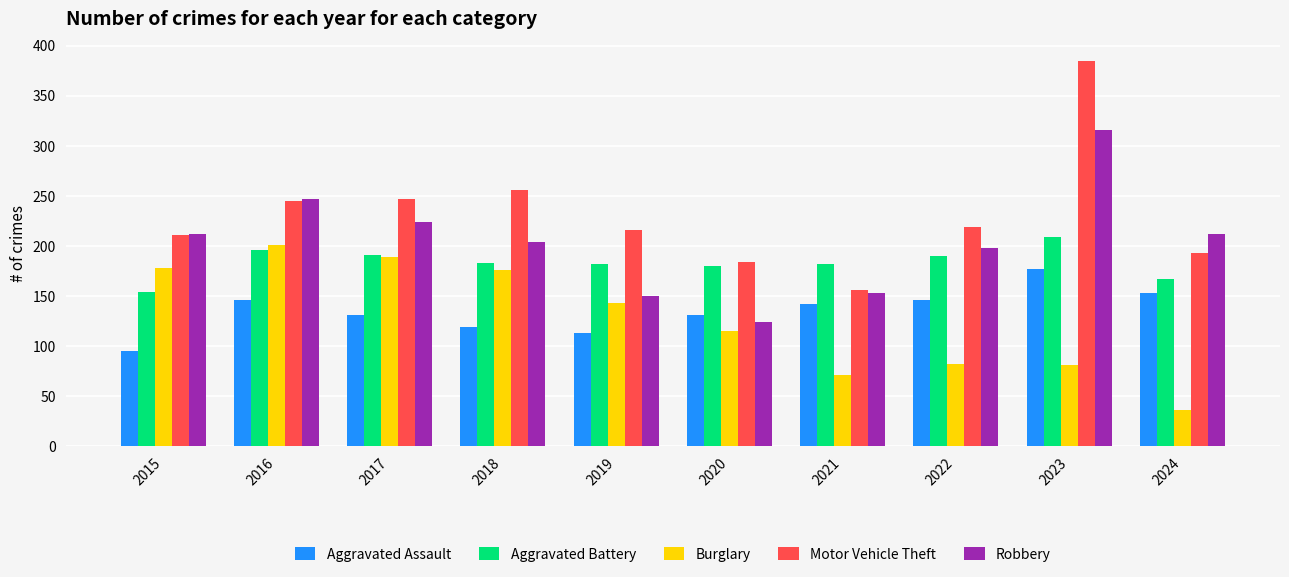

What is the difference between the second highest and minimum values in the Burglary series?

153